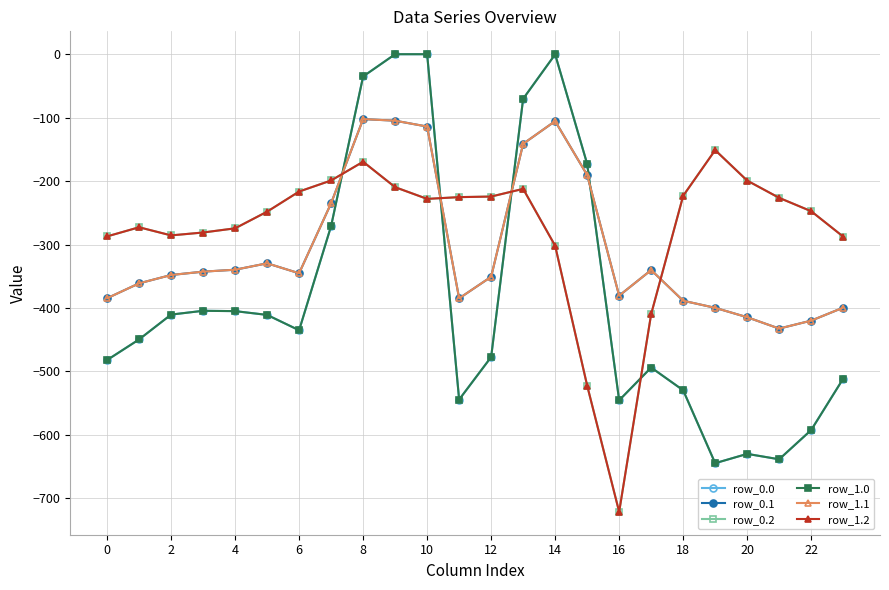

How many interior local peaks does the row_0.0 series have?

4